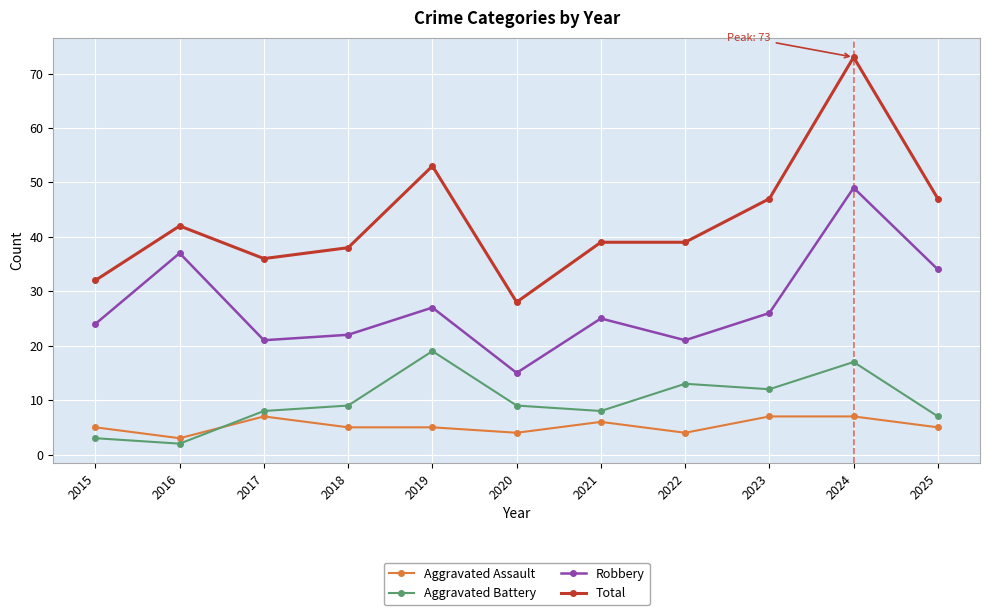

Reading left to right, list all the values displayed in this chart.

Aggravated Assault: 5	3	7	5	5	4	6	4	7	7	5
Aggravated Battery: 3	2	8	9	19	9	8	13	12	17	7
Robbery: 24	37	21	22	27	15	25	21	26	49	34
Total: 32	42	36	38	53	28	39	39	47	73	47